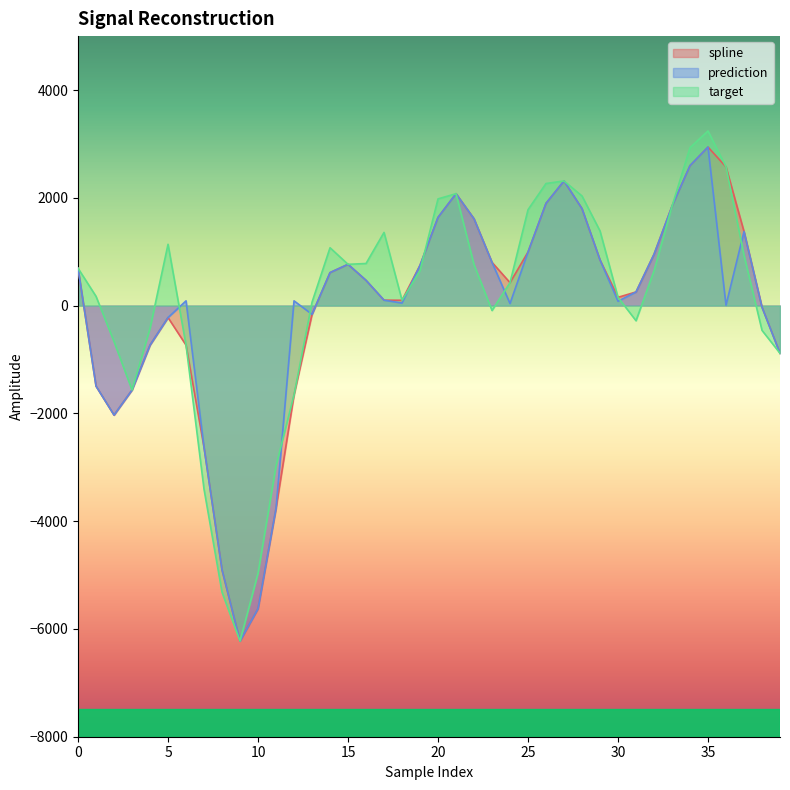

Which category has the lowest value in the prediction series?

9